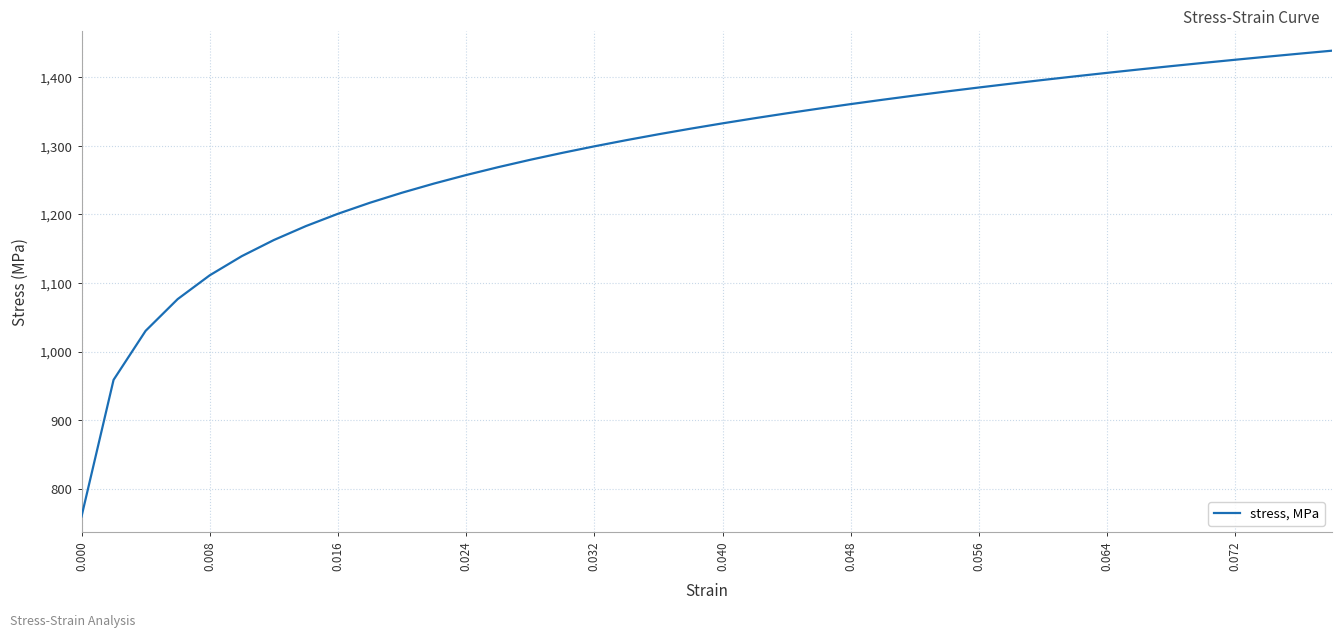

What is the difference between the maximum and minimum values?

679.5